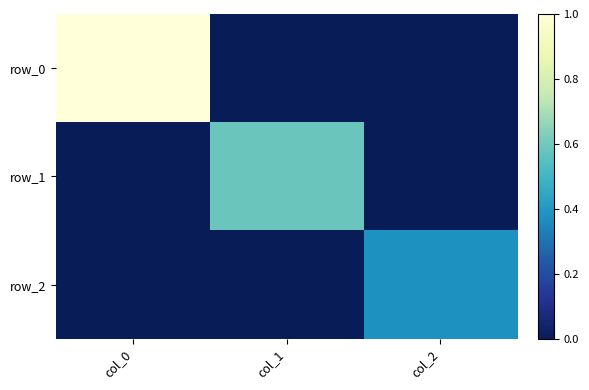

Rank the series by their average value, from highest to lowest.

row_0, row_1, row_2